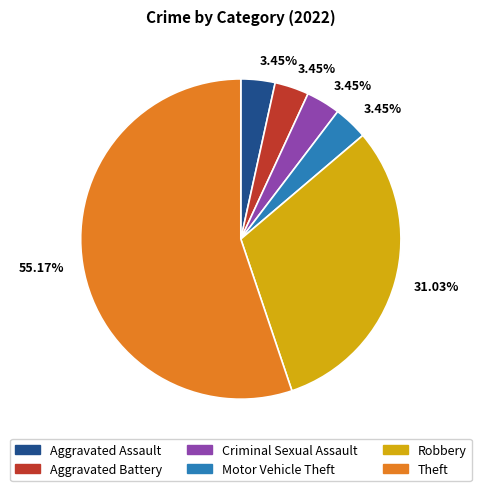

Is there a majority slice in this chart?

Yes